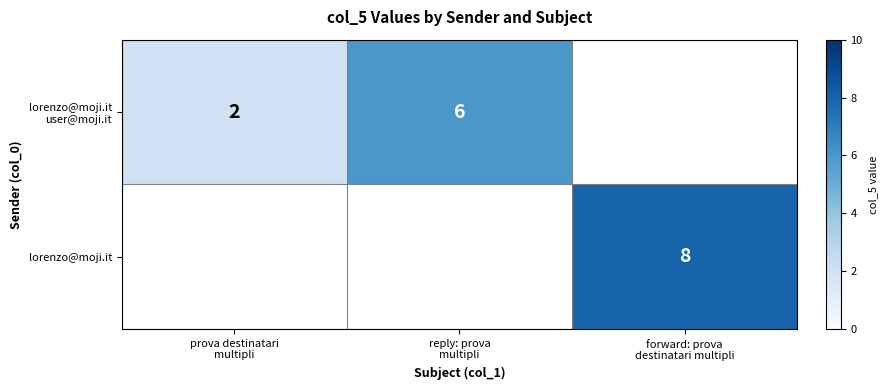

How many distinct data groups are displayed?

2